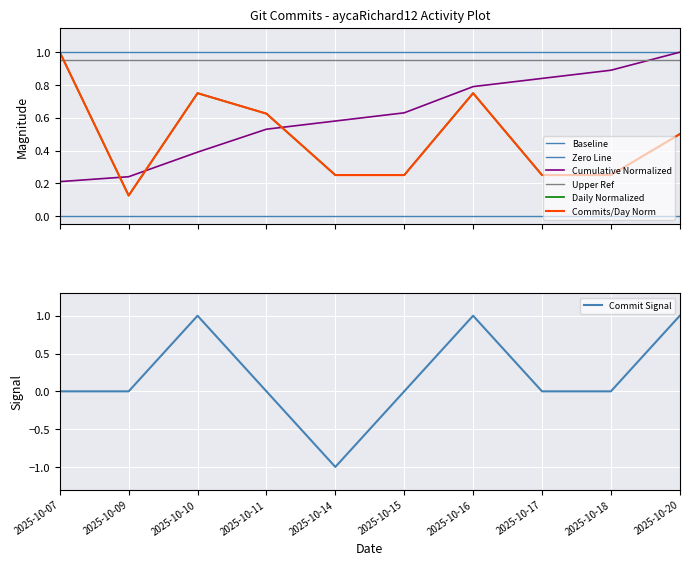

In Daily Normalized, how many points are higher than both neighbors (excluding endpoints)?

2